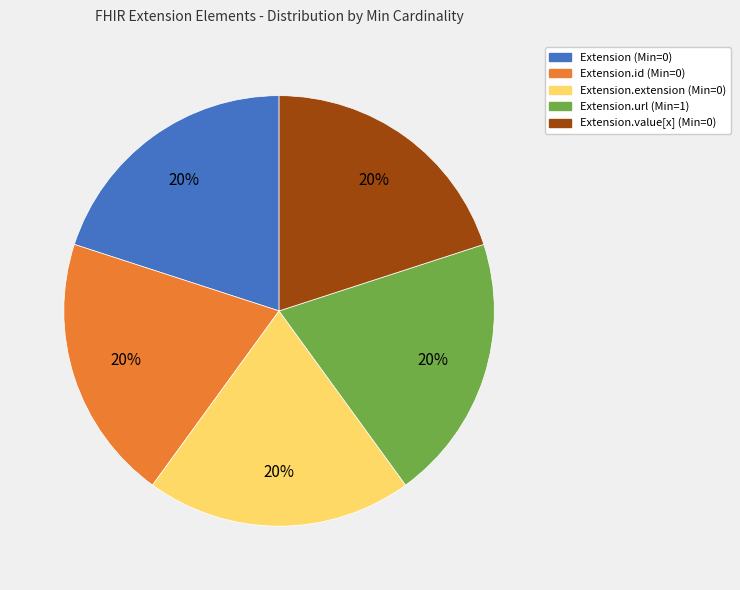

Is there any slice that represents more than half of the pie?

No